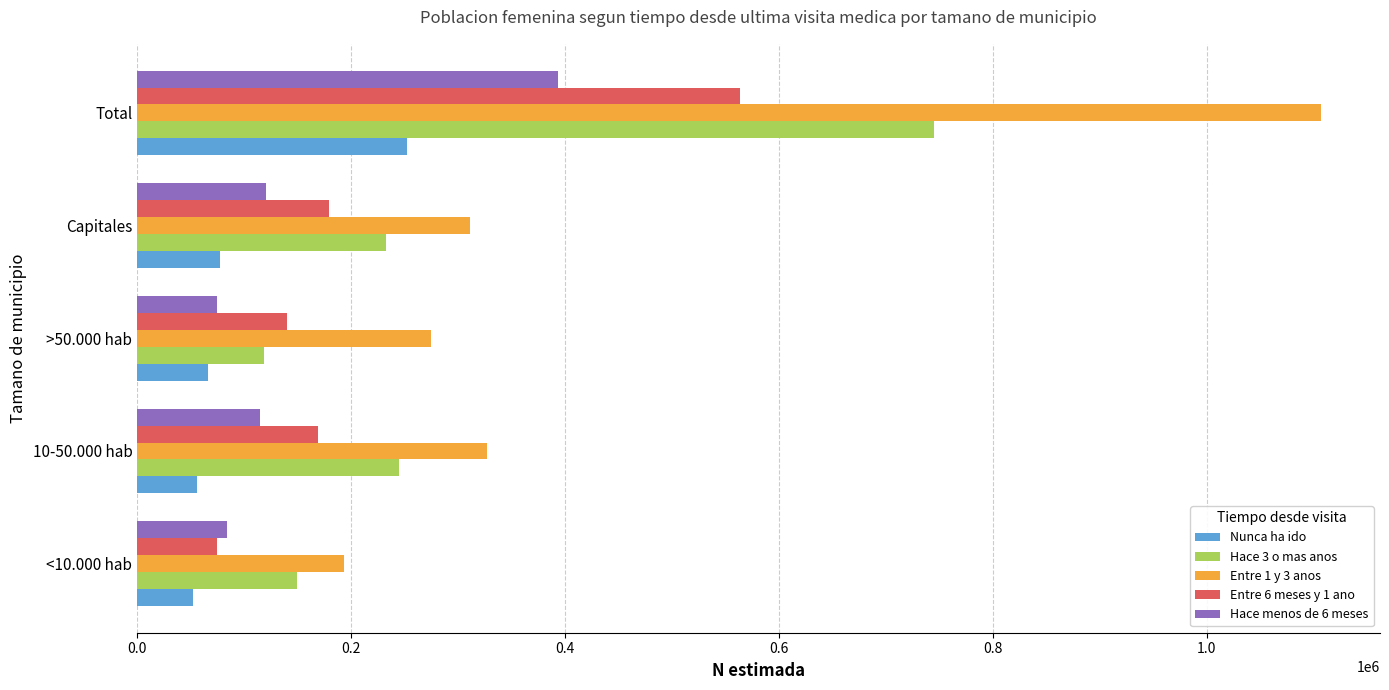

What is the difference between the maximum and second lowest values in the Hace menos de 6 meses series?

309694